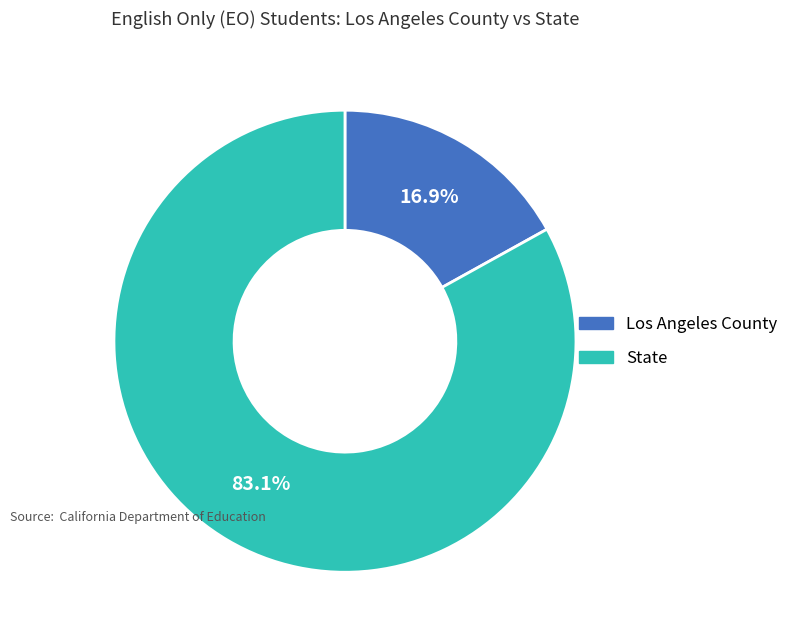

Combined, do State and Los Angeles County account for over 50%?

Yes